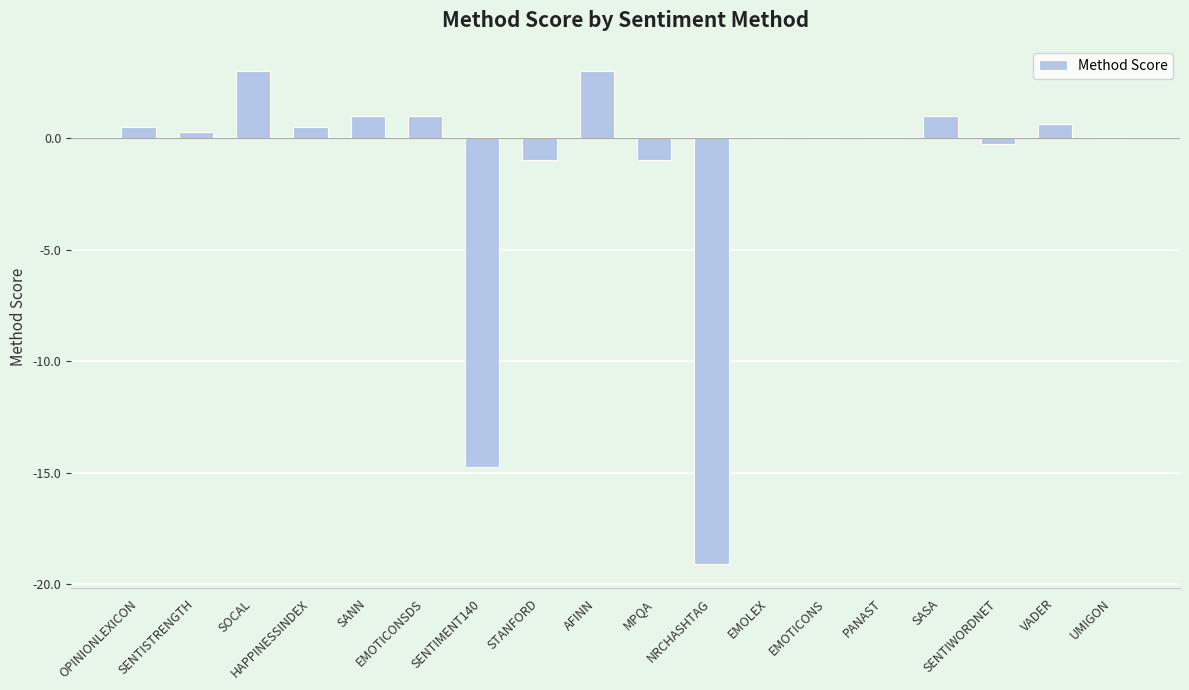

The value at PANAST is 0.0. True or false?

True